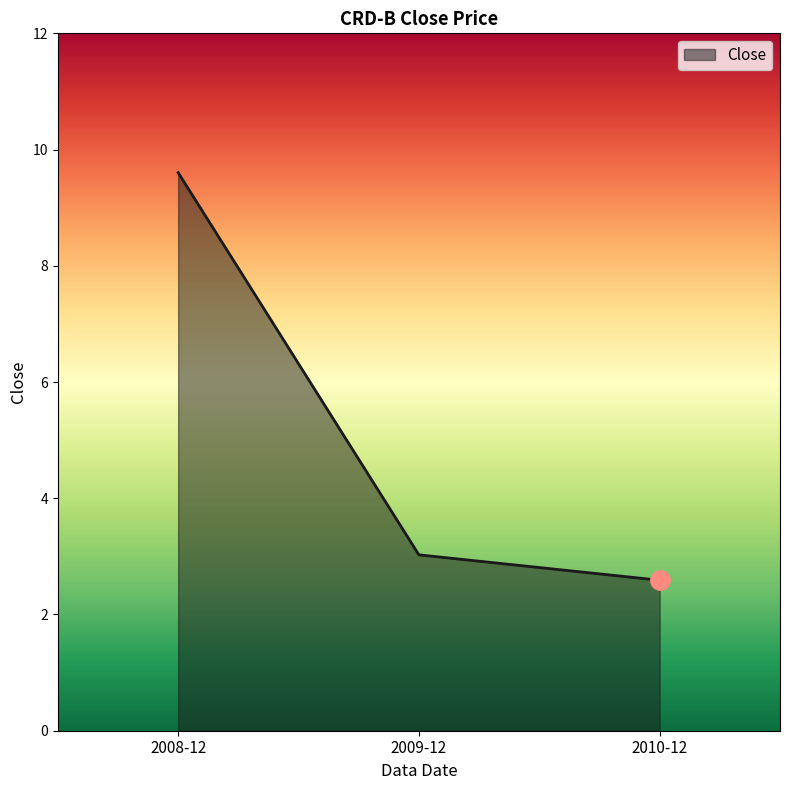

Where does the data first go above 3?

2008-12